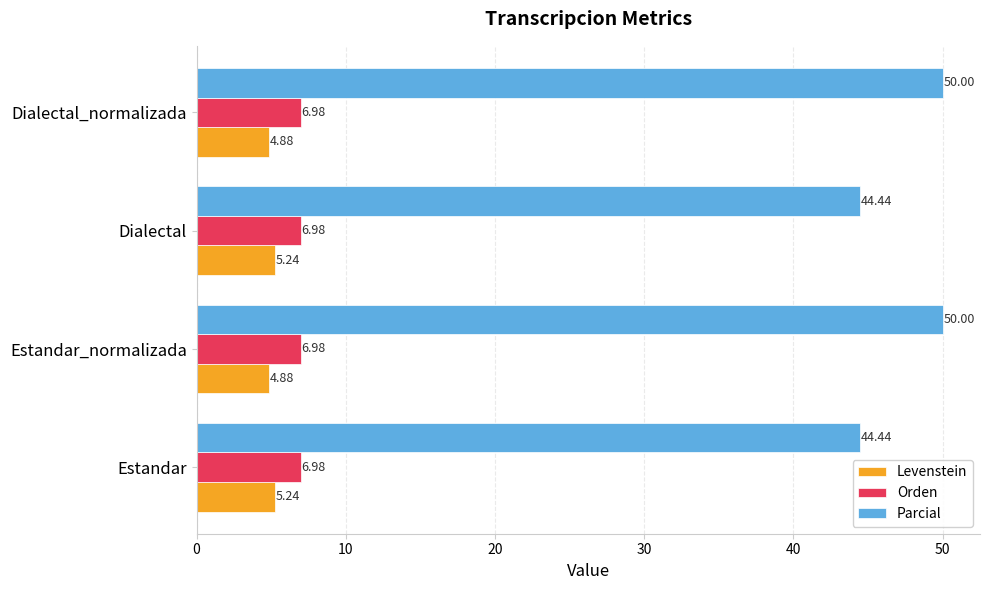

What is the spread (max minus min) of values at Estandar_normalizada?

45.1